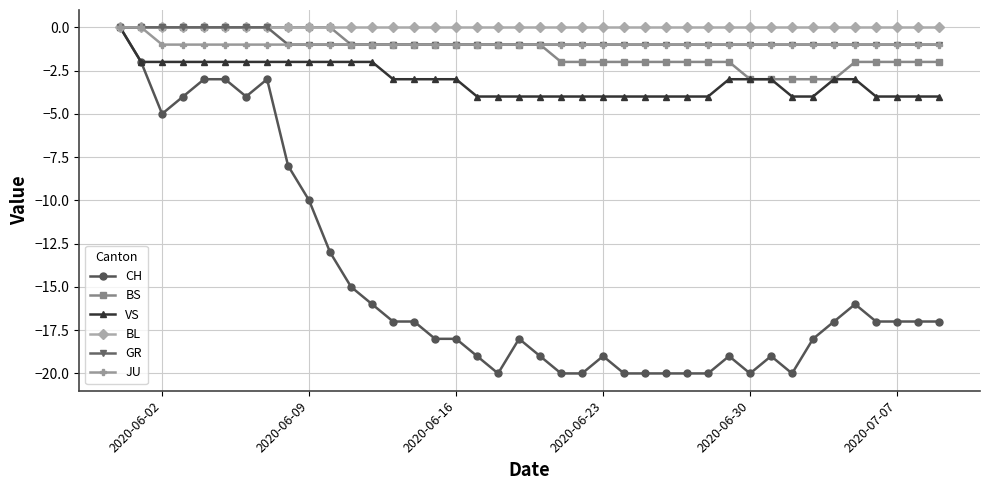

What is the smallest value displayed?

-20